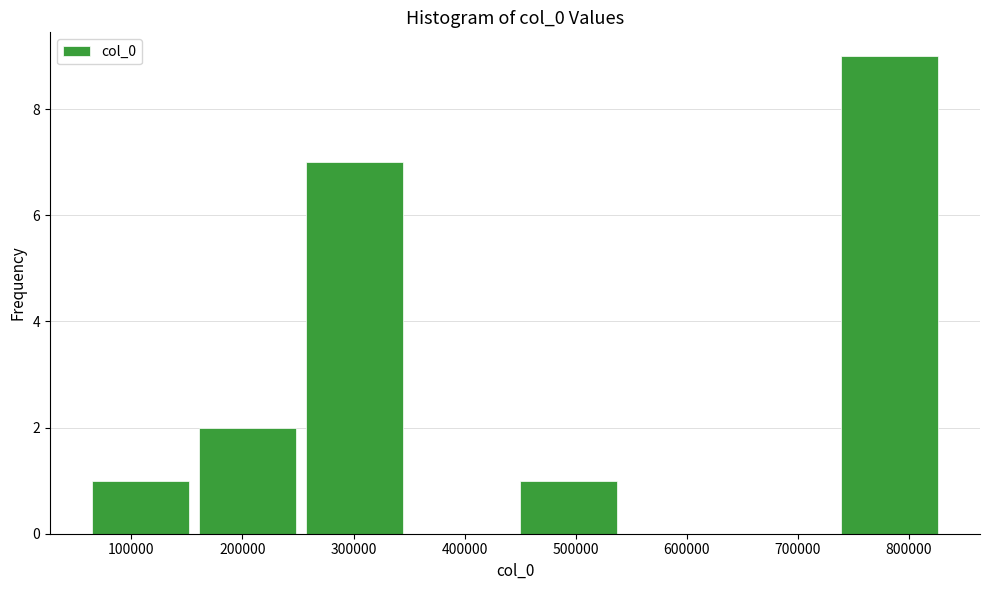

Reading left to right, transcribe this chart: for each bar, give the range it covers on the x-axis and its height. Neither the bar edges nor the heights are printed on the chart, so give them approximately, as read against the axes.

60000 to 160000: 1
160000 to 260000: 2
260000 to 350000: 7
350000 to 450000: 0
450000 to 550000: 1
550000 to 640000: 0
640000 to 740000: 0
740000 to 840000: 9